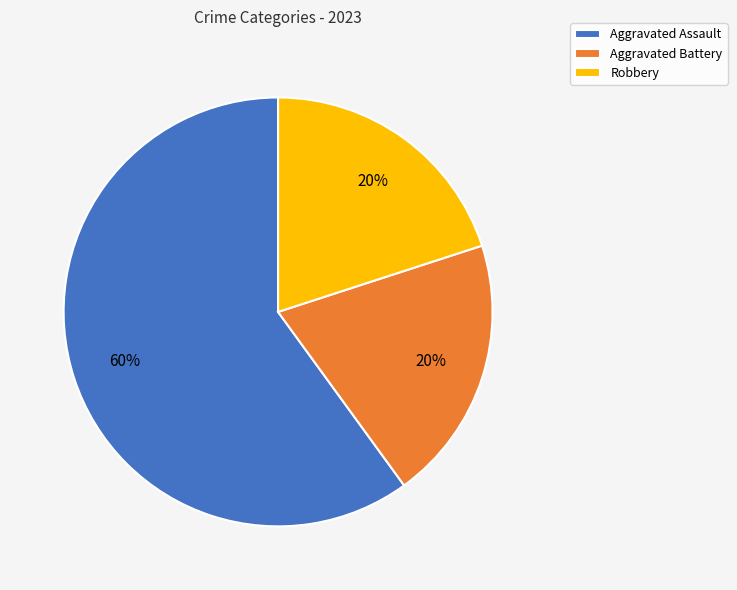

What is the majority slice?

Aggravated Assault